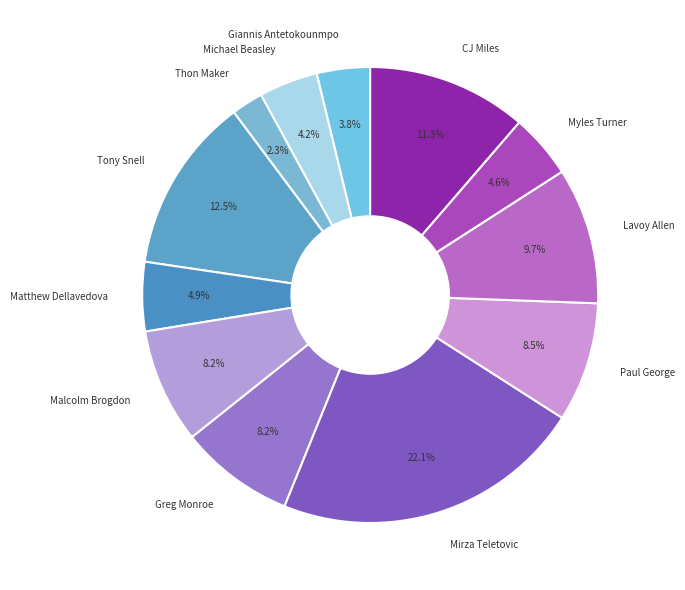

Is there any slice that represents more than half of the pie?

No